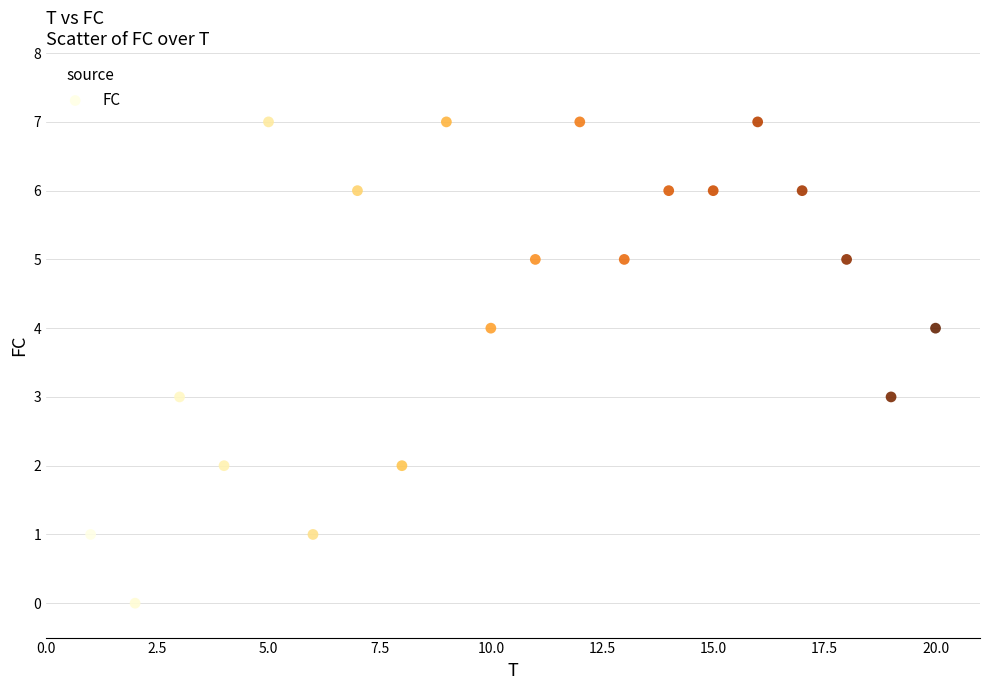

Count the number of points in this scatter plot.

20